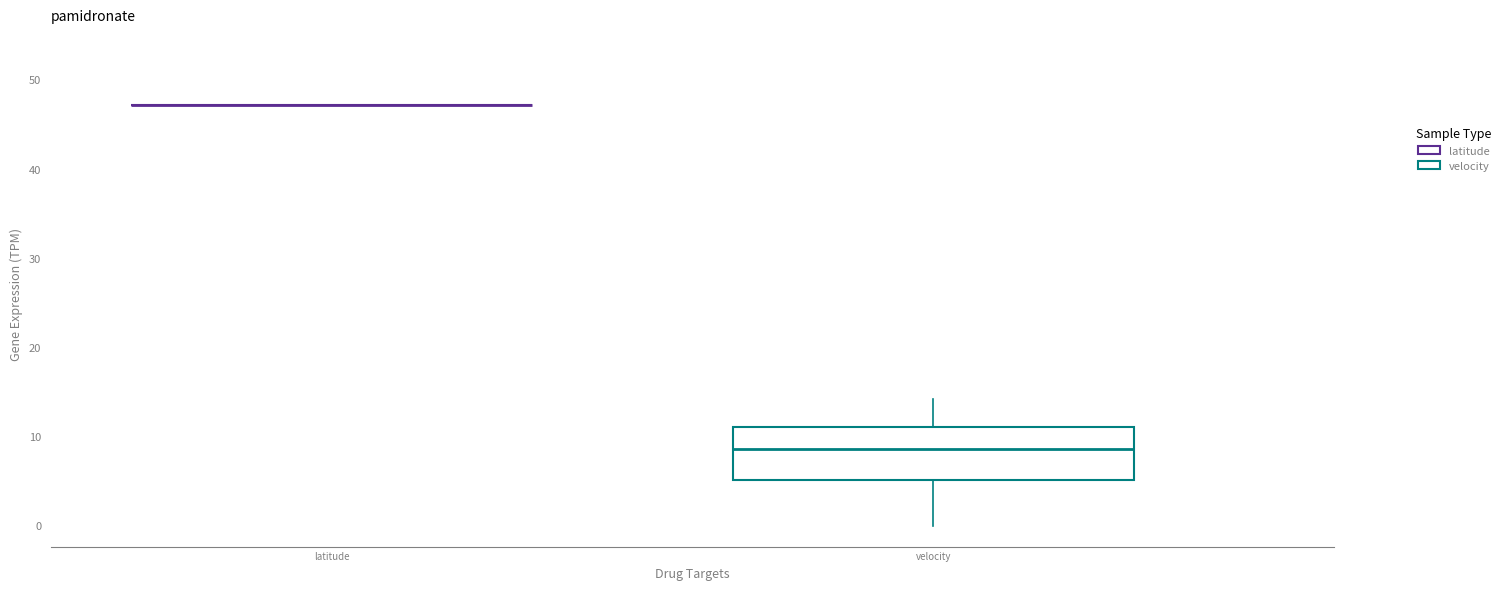

Which box is the tallest, from its lower edge to its upper edge?

velocity